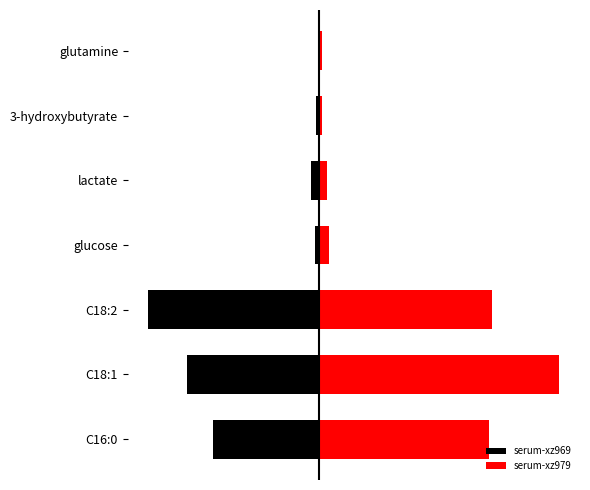

The serum-xz969 series shows -0.0 at glucose. True or false?

True